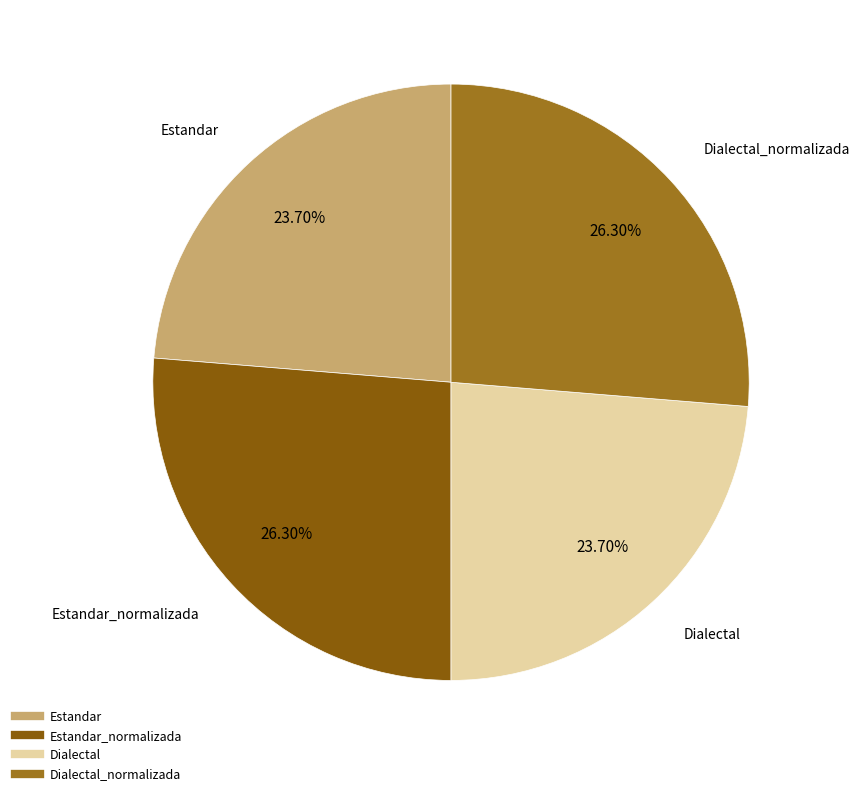

Is there a majority slice in this chart?

No